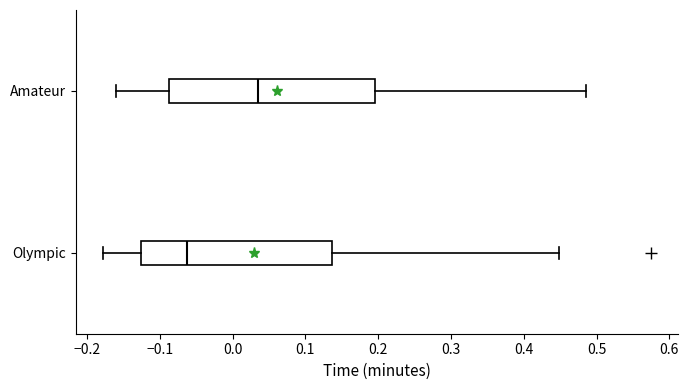

Where is the left edge of the box for Amateur on the x-axis? The values are not printed on the chart, so give them approximately, as read against the axis.

-0.09